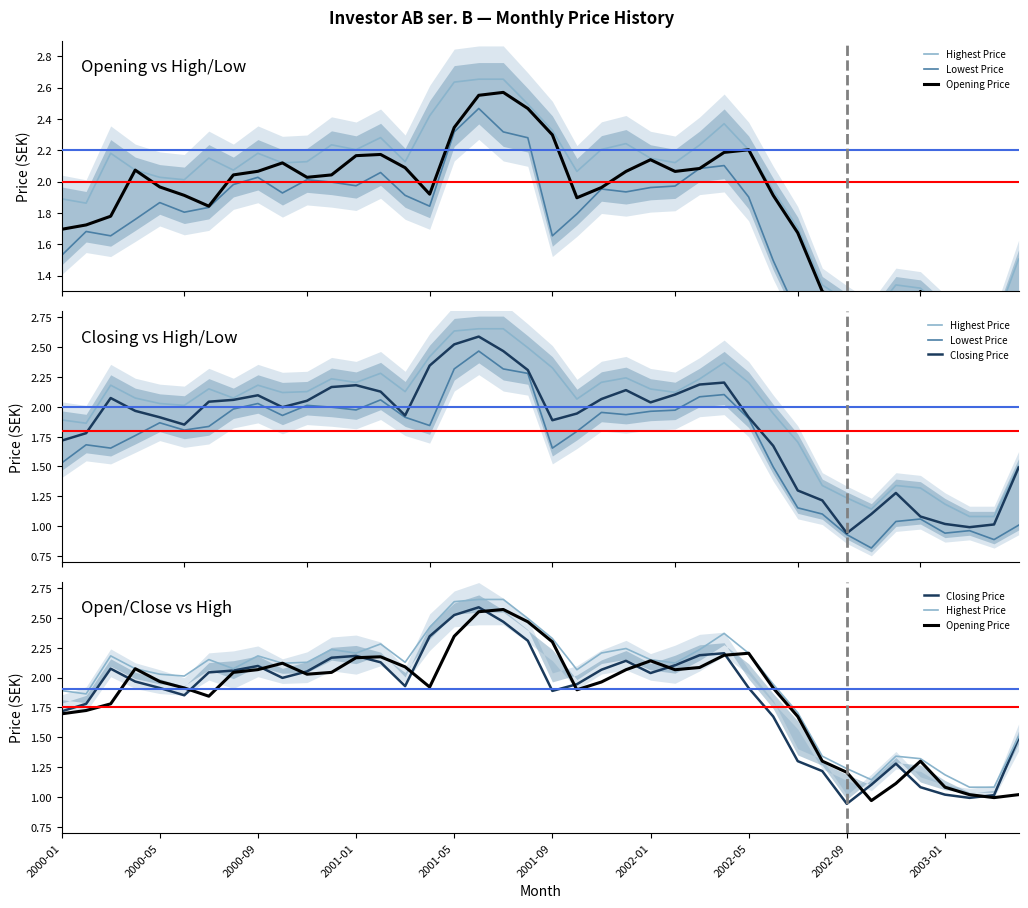

The value of Lowest Price at 22 is 2.9. True or false?

False